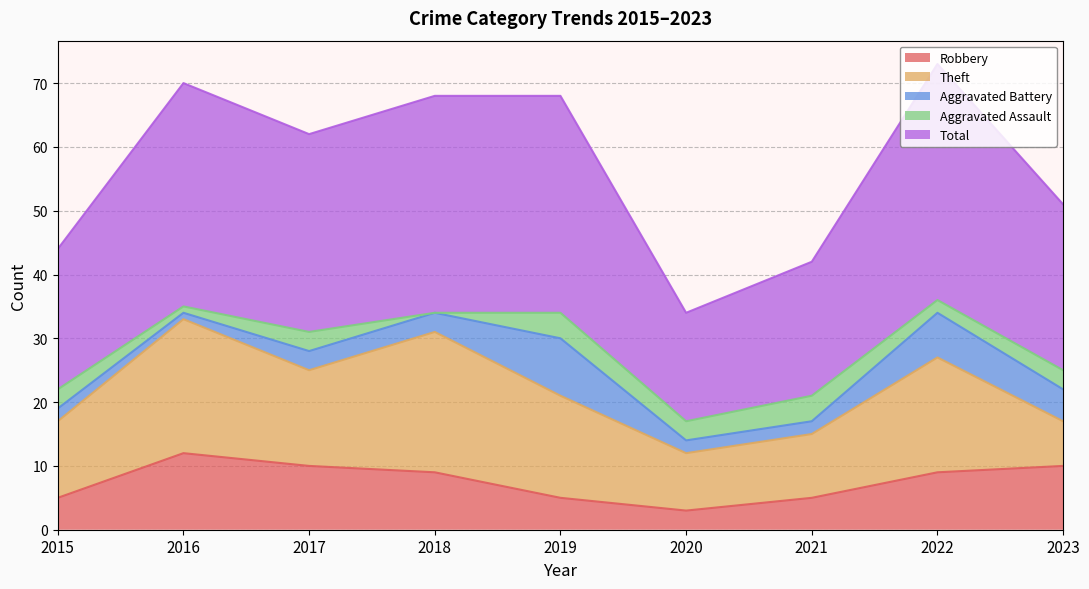

True or false: Aggravated Battery and Total intersect in this chart.

False